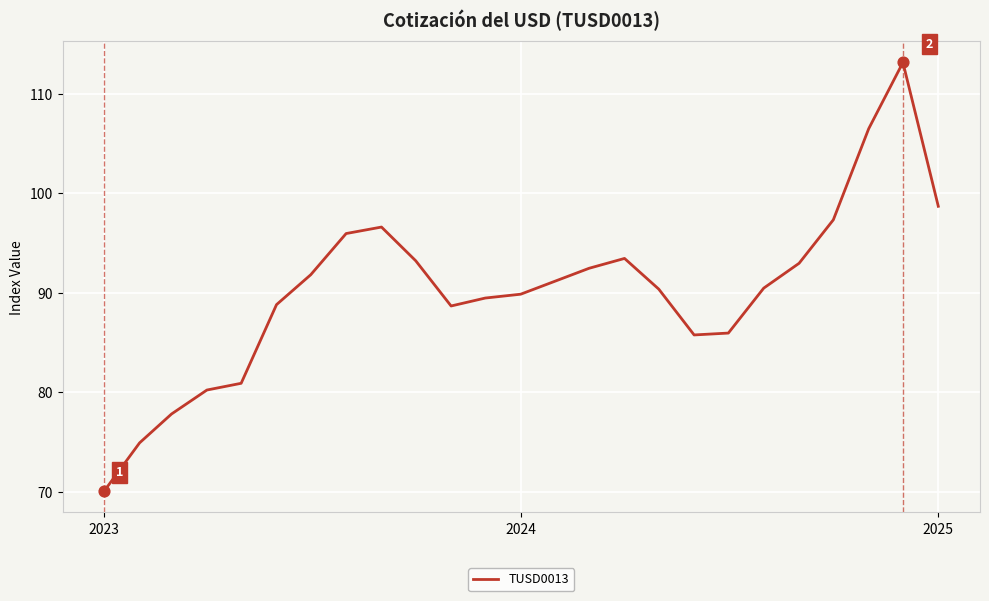

What is the maximum value shown in the chart?

113.1